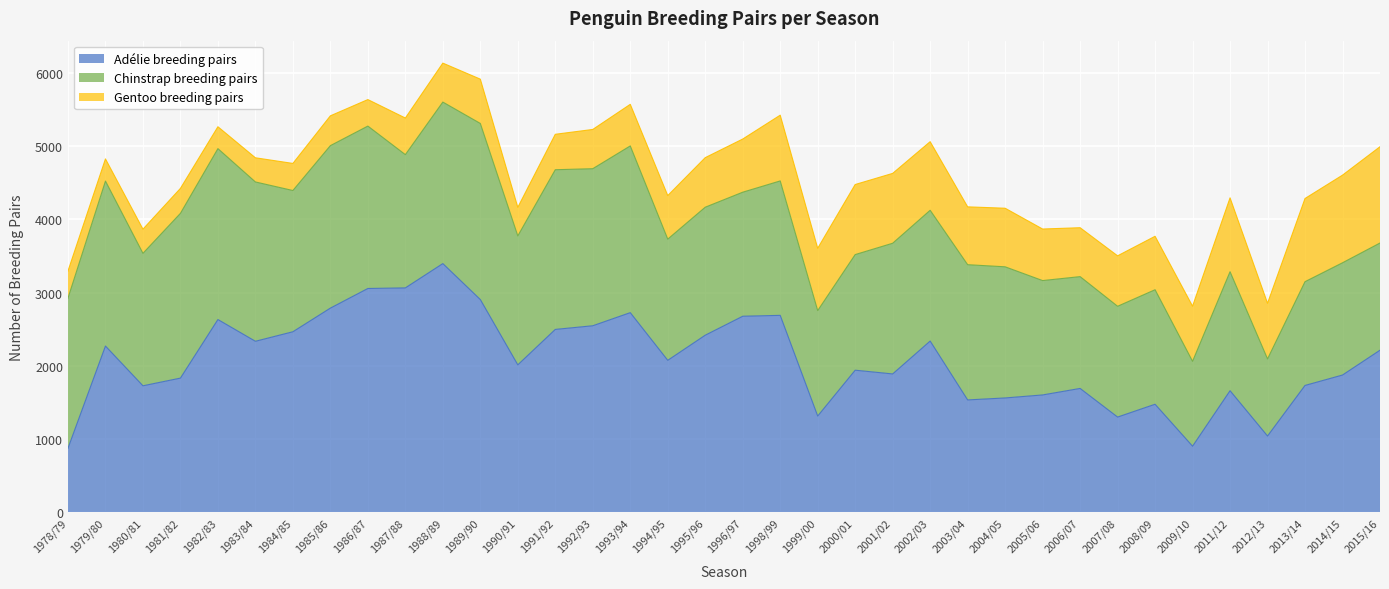

Rank the series by their average value, from highest to lowest.

Adélie breeding pairs, Chinstrap breeding pairs, Gentoo breeding pairs